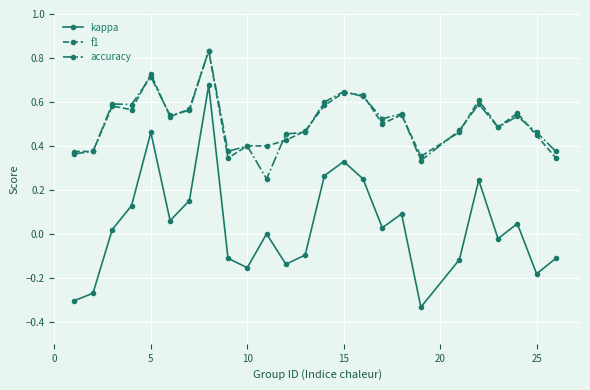

What is the sum of all accuracy values?

12.7